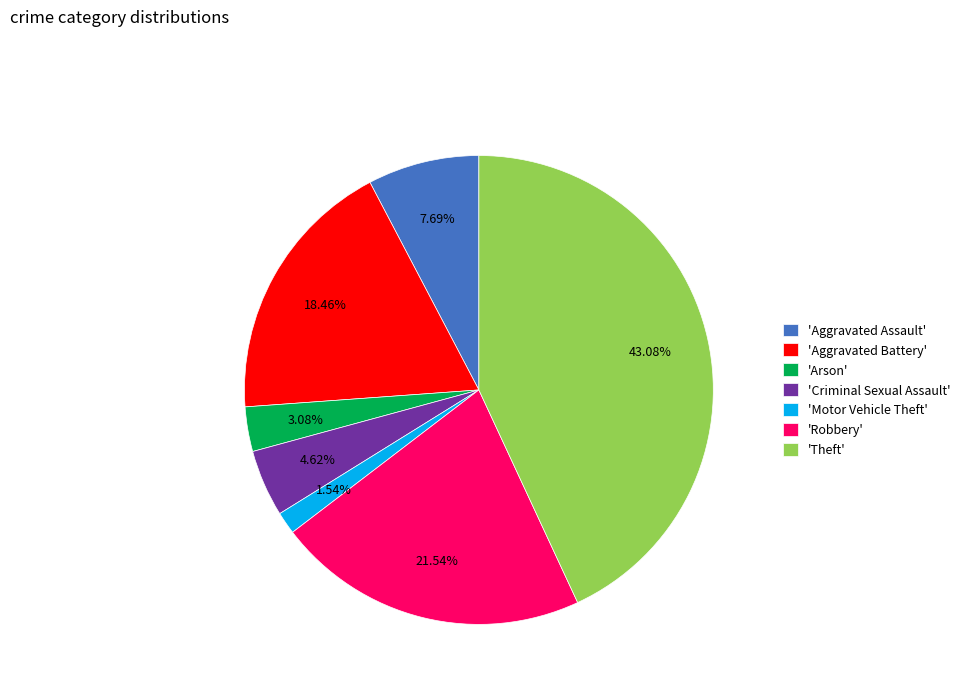

Between 'Motor Vehicle Theft' and 'Aggravated Assault', which is larger?

'Aggravated Assault'